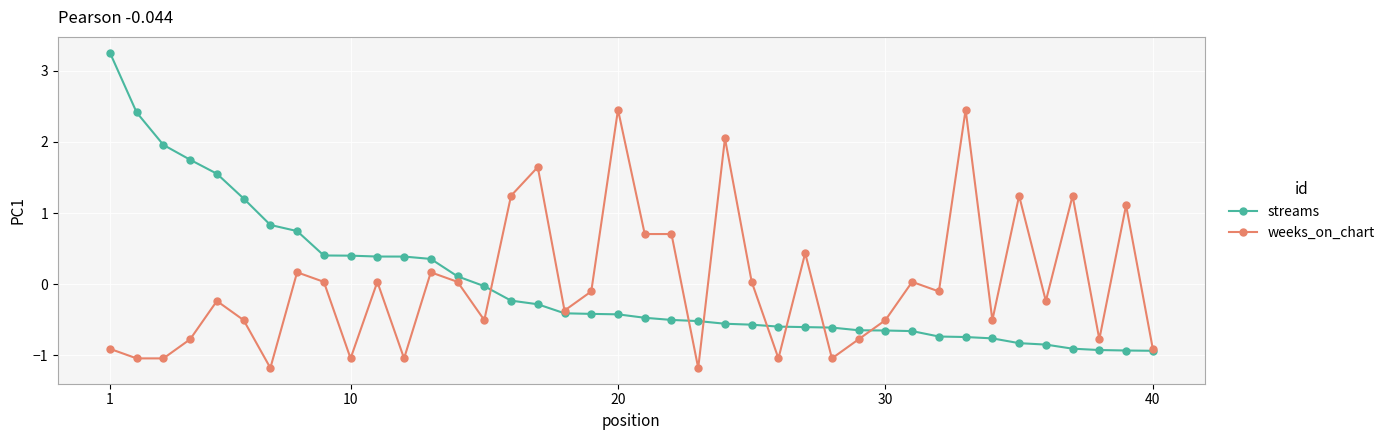

What is the value of the weeks_on_chart point at the 36th from the left?

-0.2